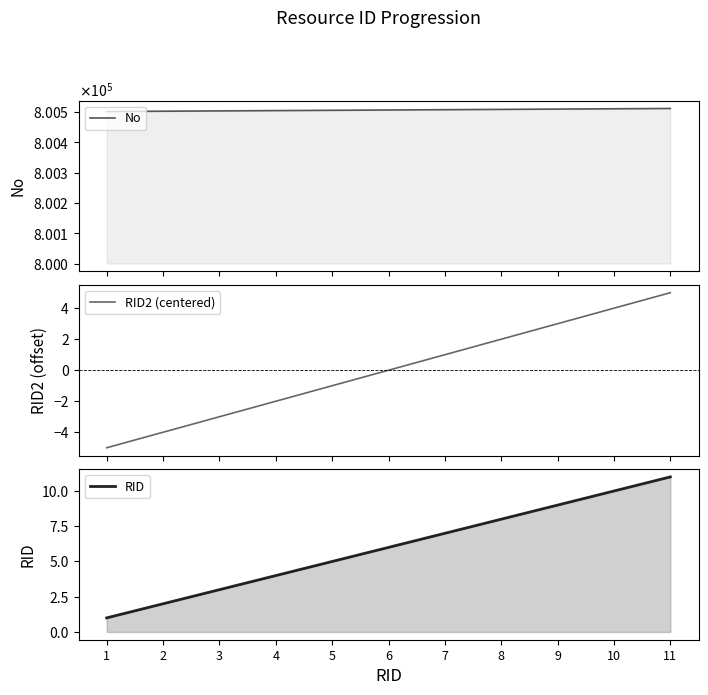

True or false: RID2 (centered) has a value of 4 at 10.

True